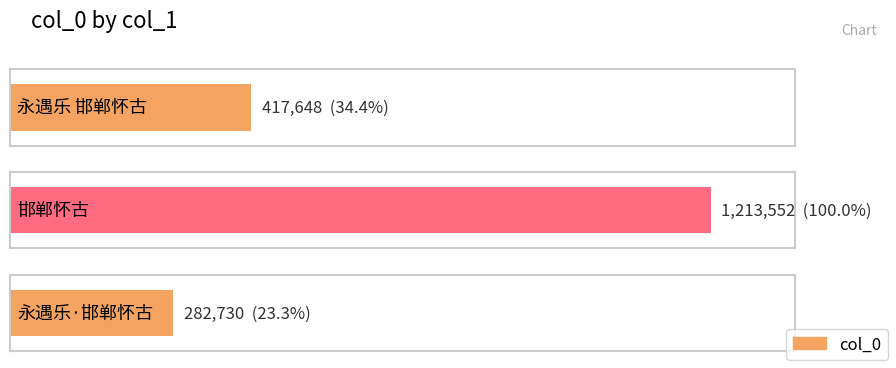

List the labels in order of value, smallest first.

永遇乐·邯郸怀古, 永遇乐 邯郸怀古, 邯郸怀古